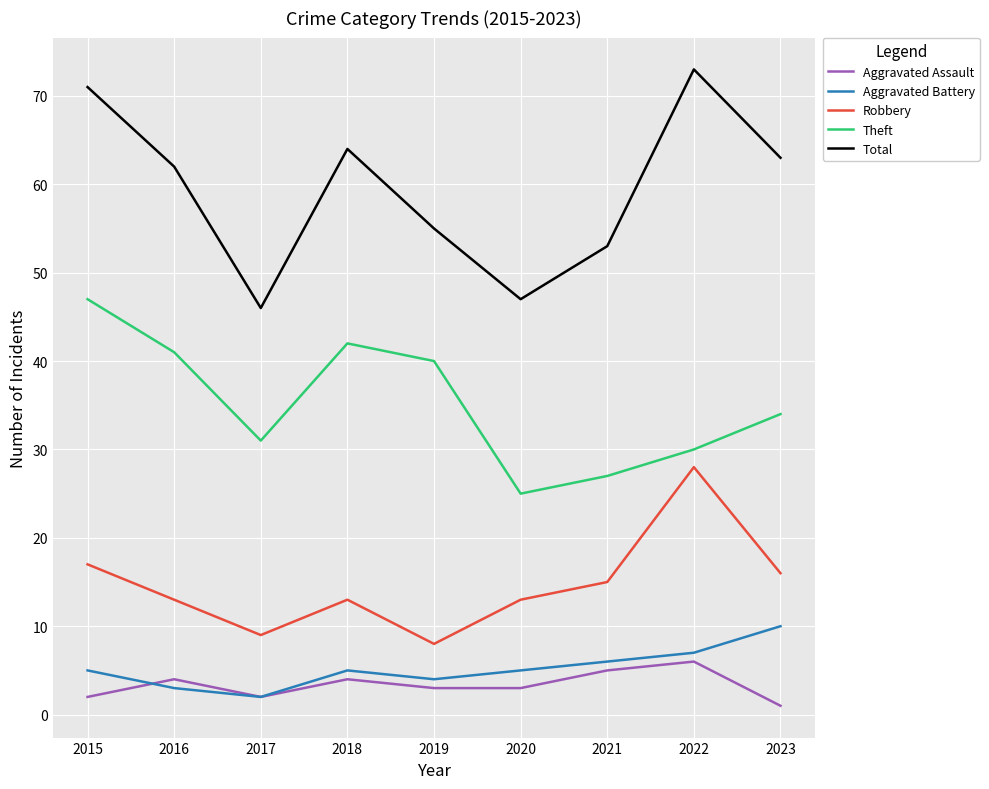

Which series changed the most between 2019 and 2020?

Theft